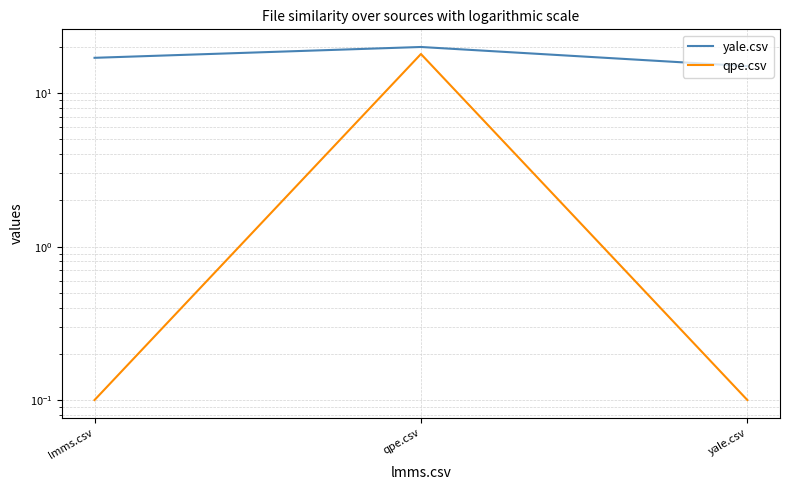

How many lines are shown in the chart?

2